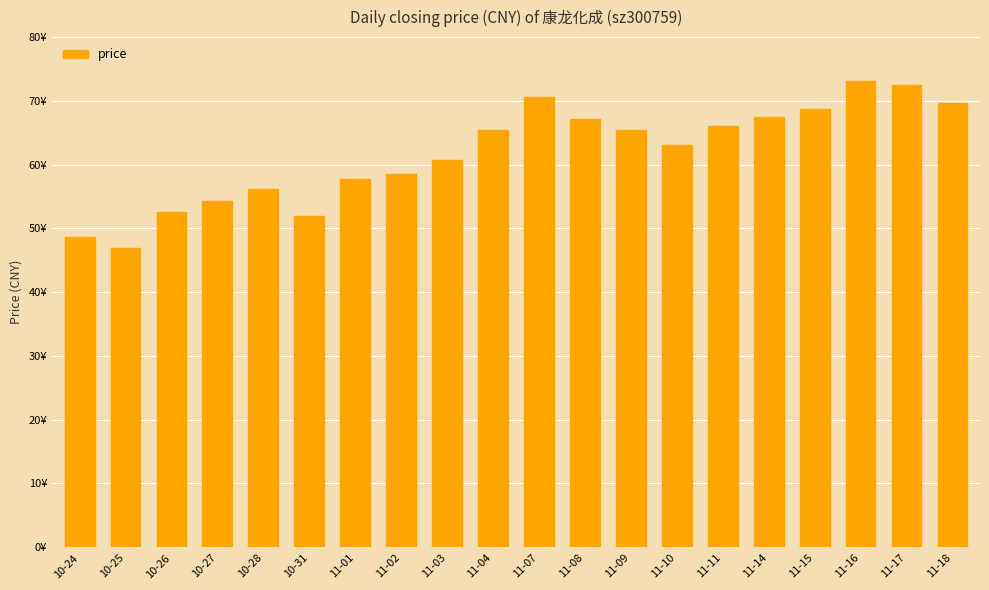

Are the bars horizontal?

No